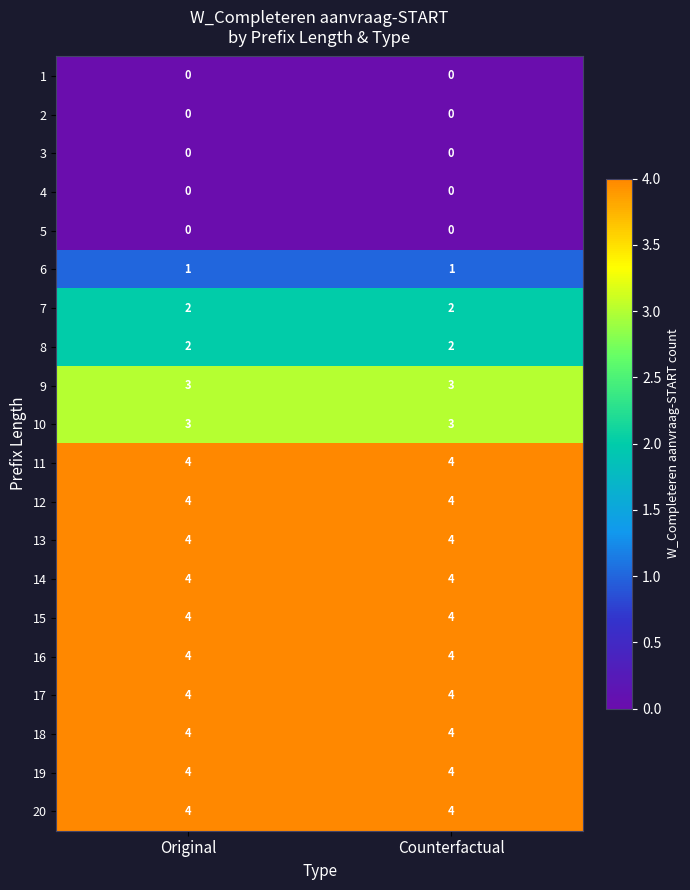

What is the total value across all series at Counterfactual?

51